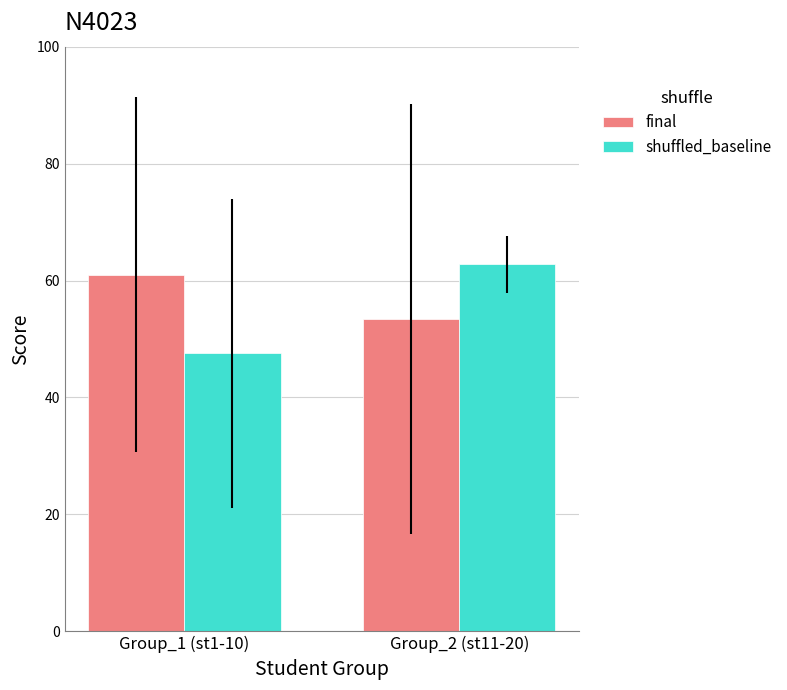

At which label does final reach its minimum?

Group_2 (st11-20)